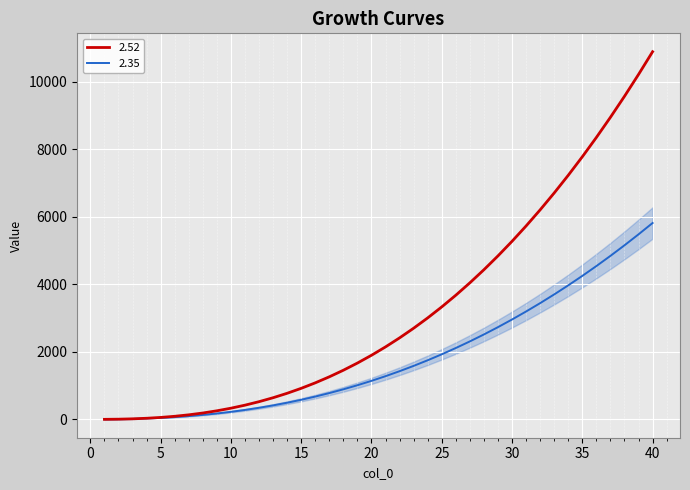

At how many categories does at least one series exceed 5160?

11